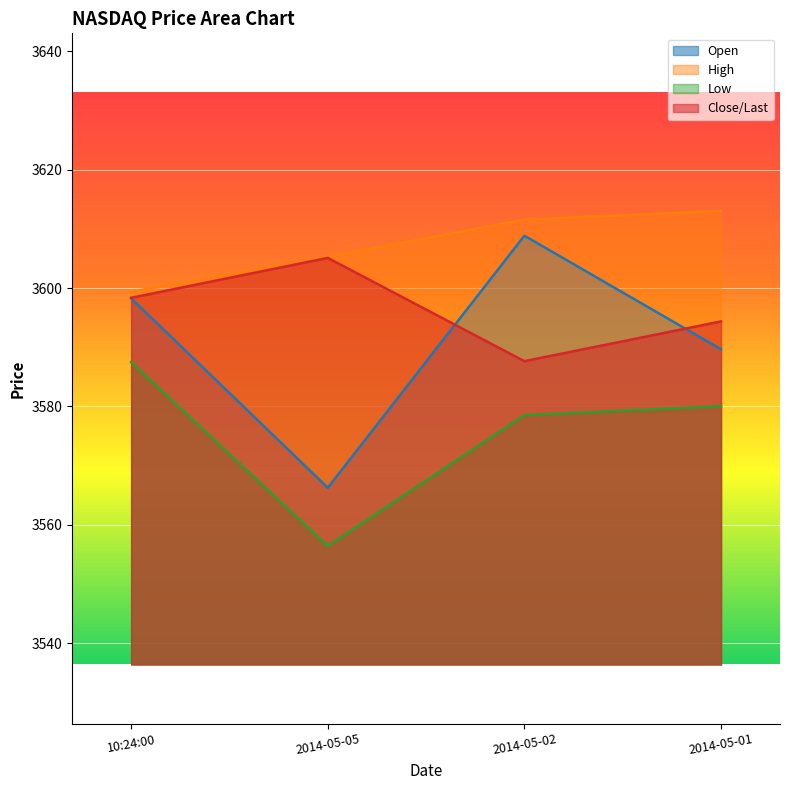

Reading left to right, list all the values displayed in this chart.

Open: 10:24:00=3598.3	2014-05-05=3566.3	2014-05-02=3608.8	2014-05-01=3589.7
High: 10:24:00=3599.4	2014-05-05=3605.3	2014-05-02=3611.6	2014-05-01=3613.0
Low: 10:24:00=3587.5	2014-05-05=3556.4	2014-05-02=3578.5	2014-05-01=3580.0
Close/Last: 10:24:00=3598.4	2014-05-05=3605.1	2014-05-02=3587.6	2014-05-01=3594.4